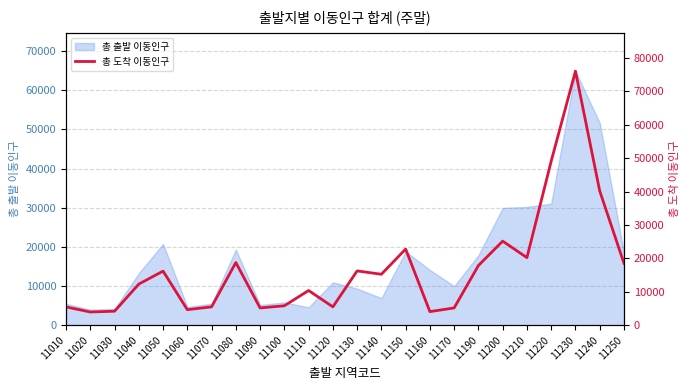

The value of 총 출발 이동인구 at 11140 is 6902. True or false?

True